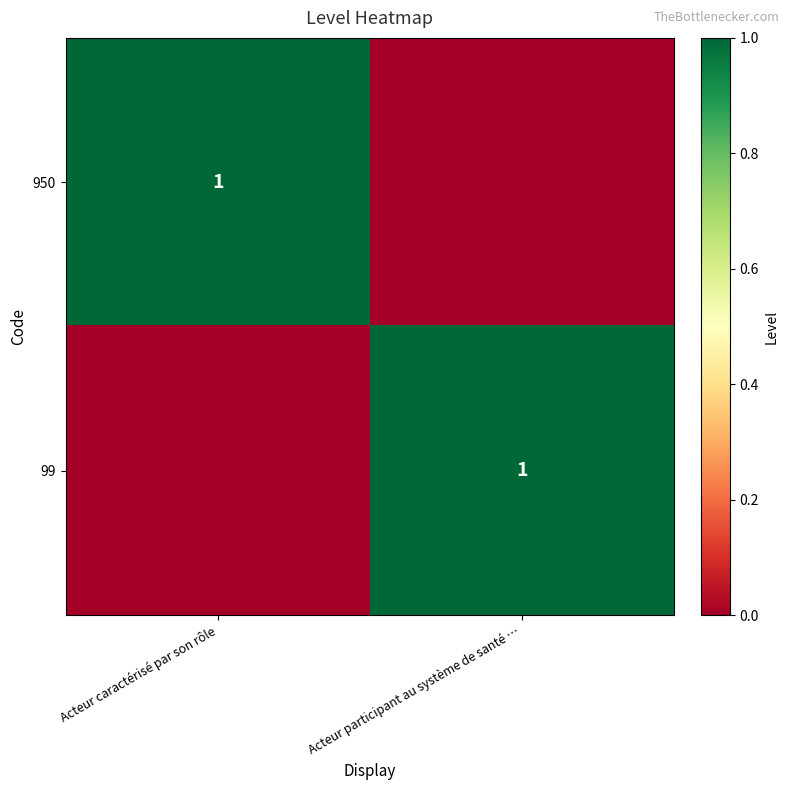

The 950 series shows 2 at Acteur caractérisé par son rôle. True or false?

False